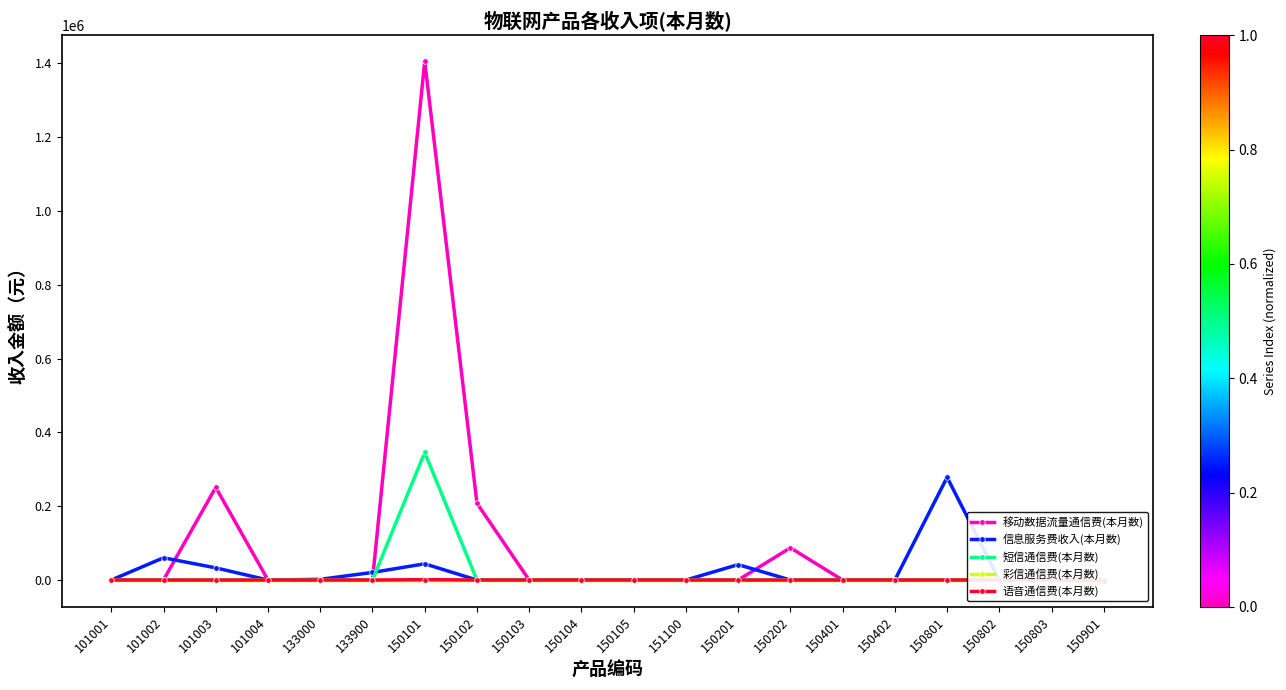

List the labels in order of 信息服务费收入(本月数) value, smallest first.

150102, 150202, 101001, 101004, 150103, 150104, 150105, 151100, 150401, 150402, 150802, 150803, 150901, 133000, 133900, 101003, 150201, 150101, 101002, 150801